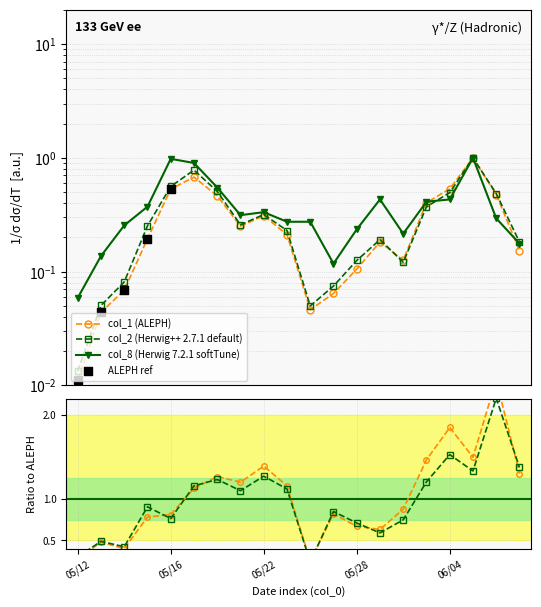

Is the value of col_8 at 103/05/16 greater than the value of col_1 at 103/05/20?

Yes